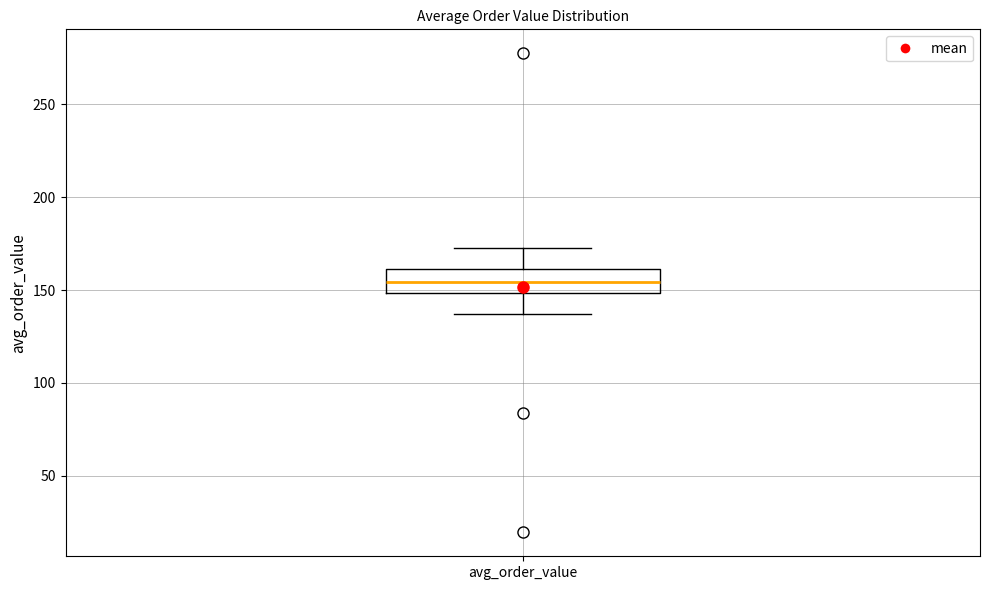

Transcribe this box plot: give where the median line is, the range the box spans, and where the two whiskers end, as read against the y-axis. The values are not printed on the chart, so give them approximately, as read against the axis.

median 155, box 150 to 160, whiskers 135 to 175